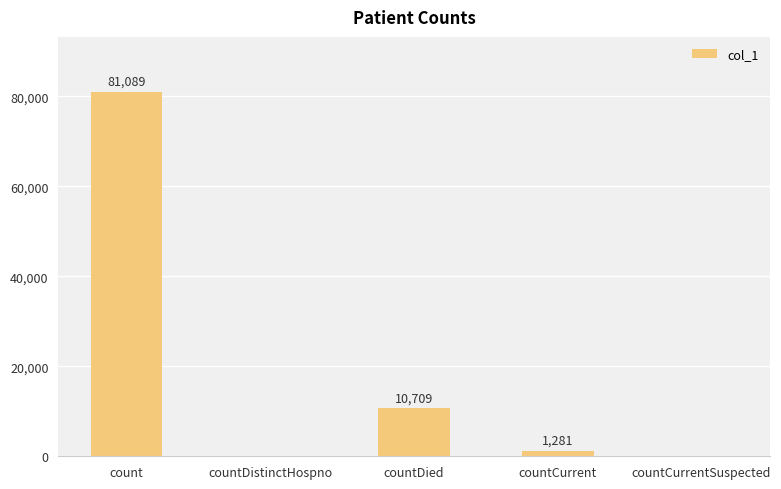

What is the change in value from countDied to countCurrentSuspected?

-10709